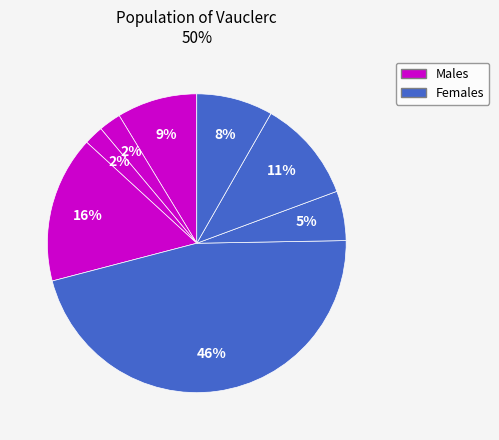

How many segments does this pie chart have?

8